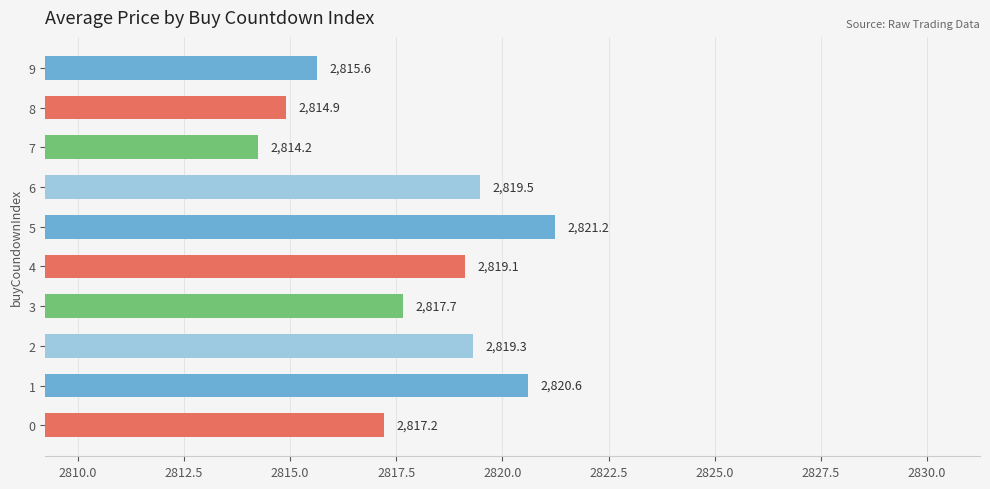

Count the number of data series in this chart.

1